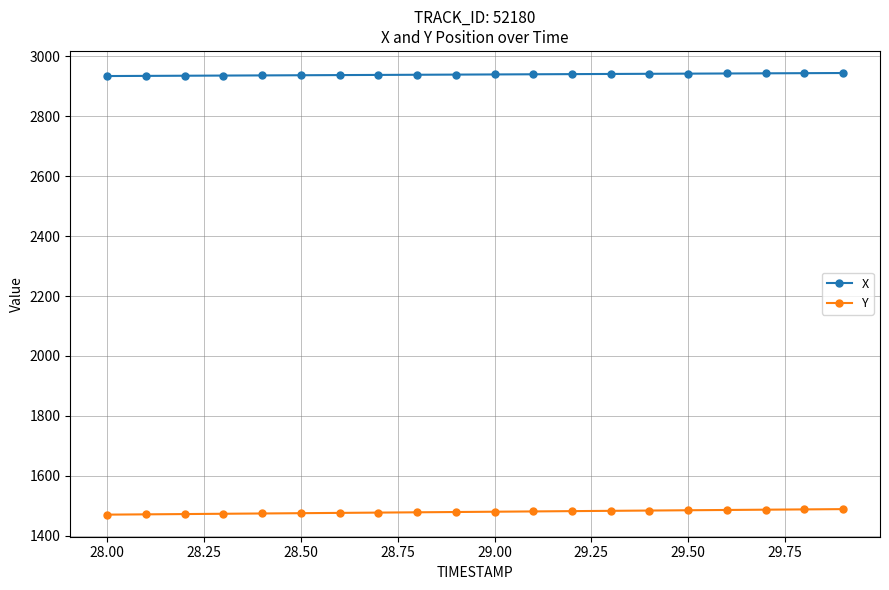

At how many categories does at least one series exceed 2364?

20